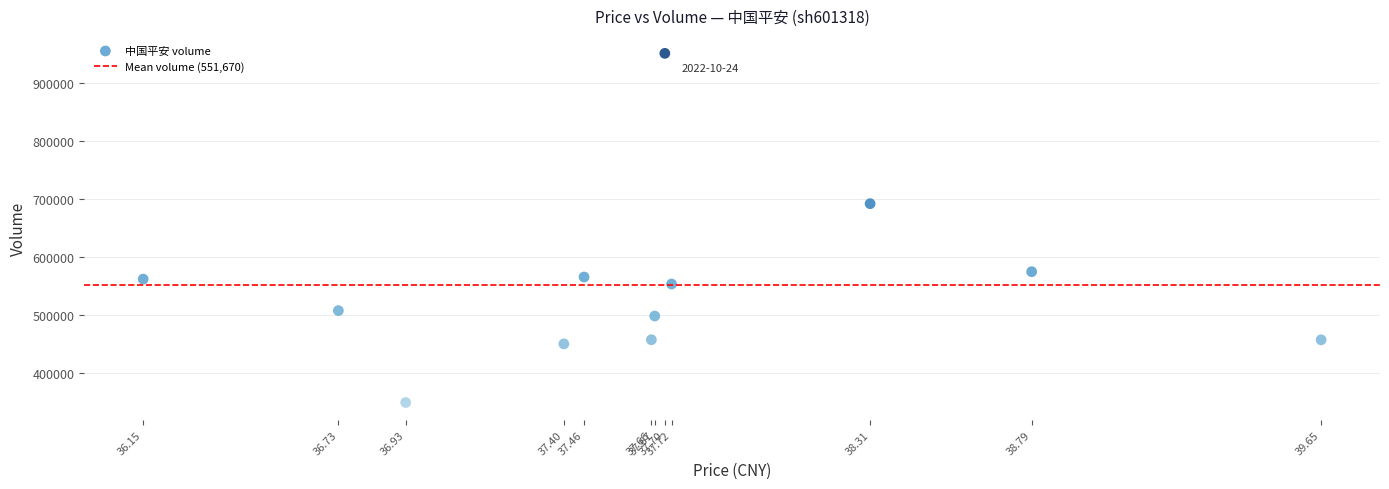

What Y value in the scatter plot is closest to 650293?

692055